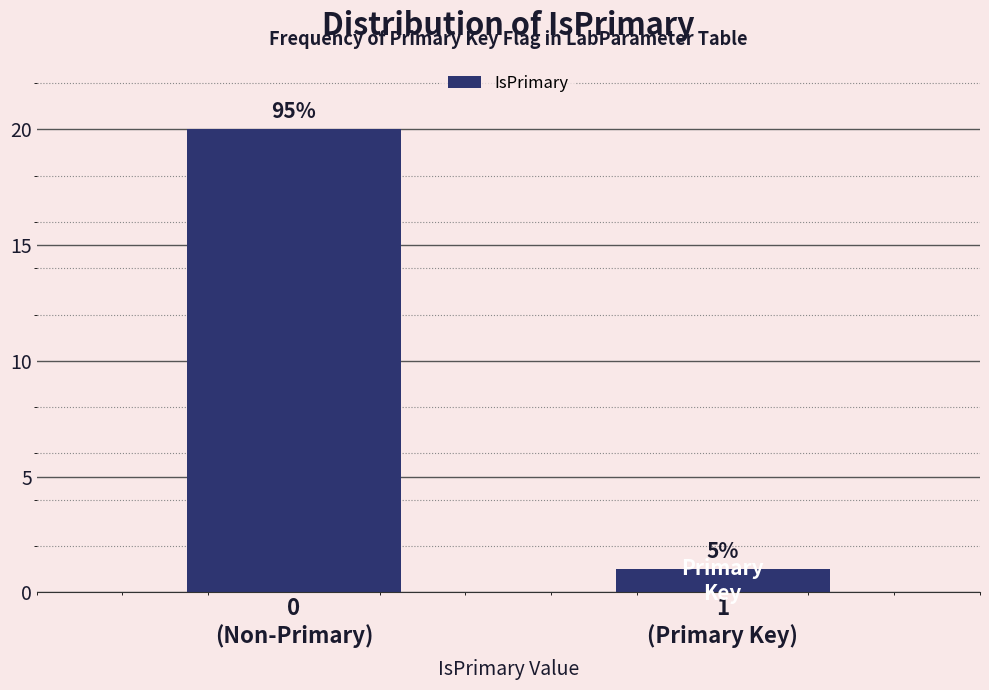

How many bars are there in total?

2